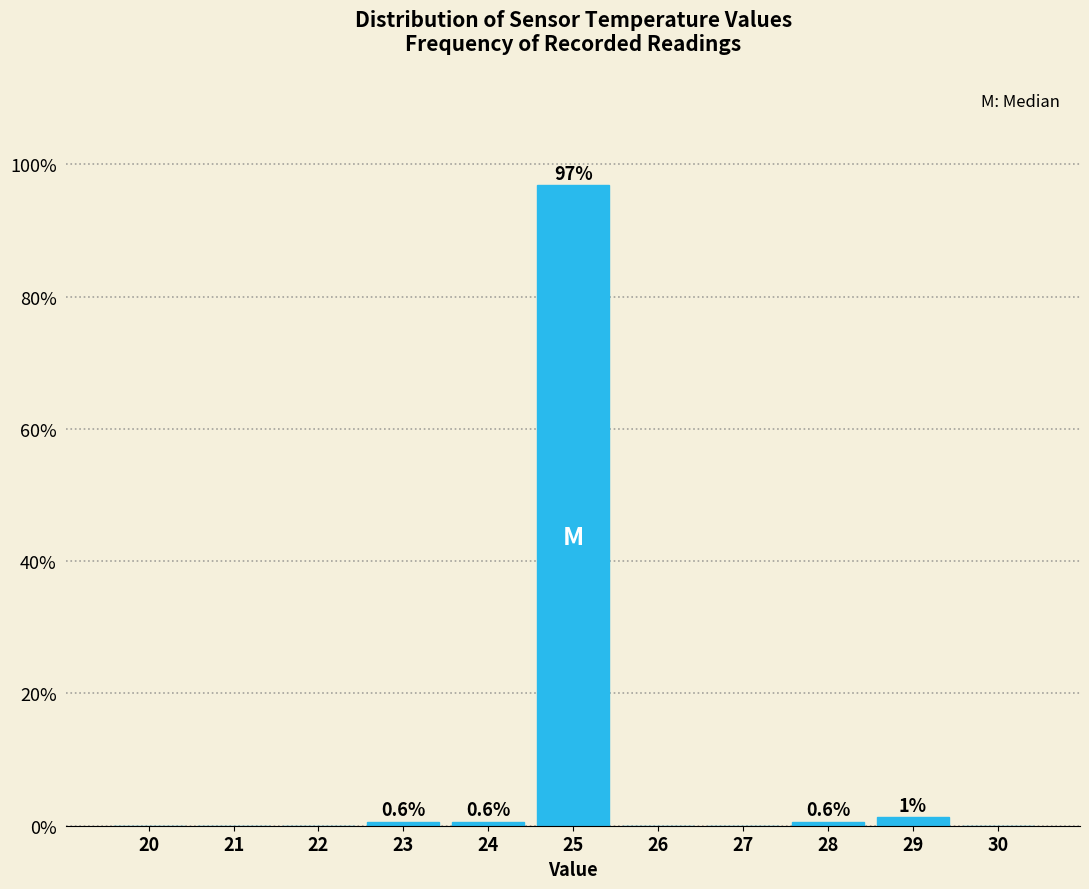

Reading left to right, what are all the values shown in this chart?

20=0.0	21=0.0	22=0.0	23=0.6	24=0.6	25=96.9	26=0.0	27=0.0	28=0.6	29=1.3	30=0.0